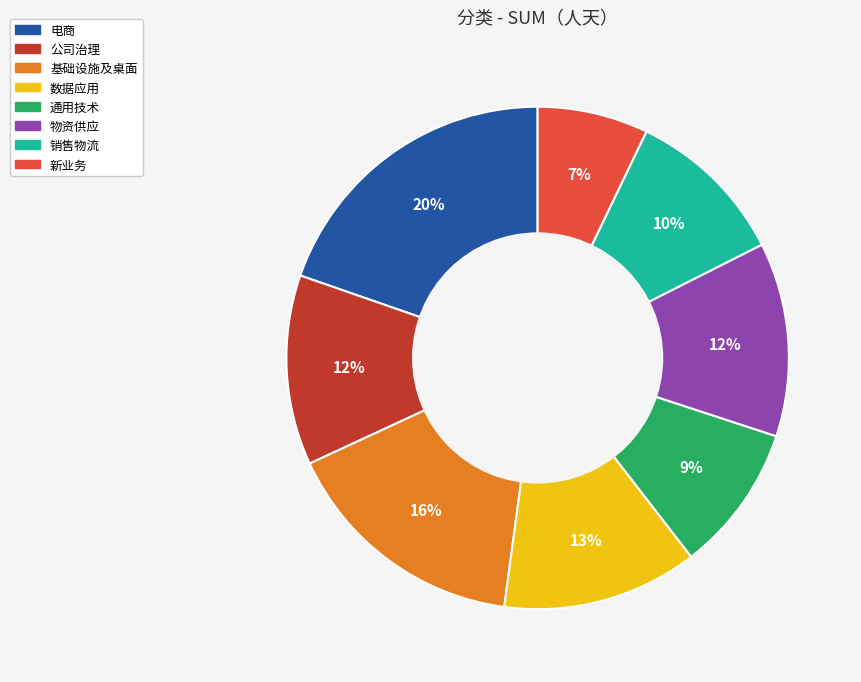

How many segments does this pie chart have?

8